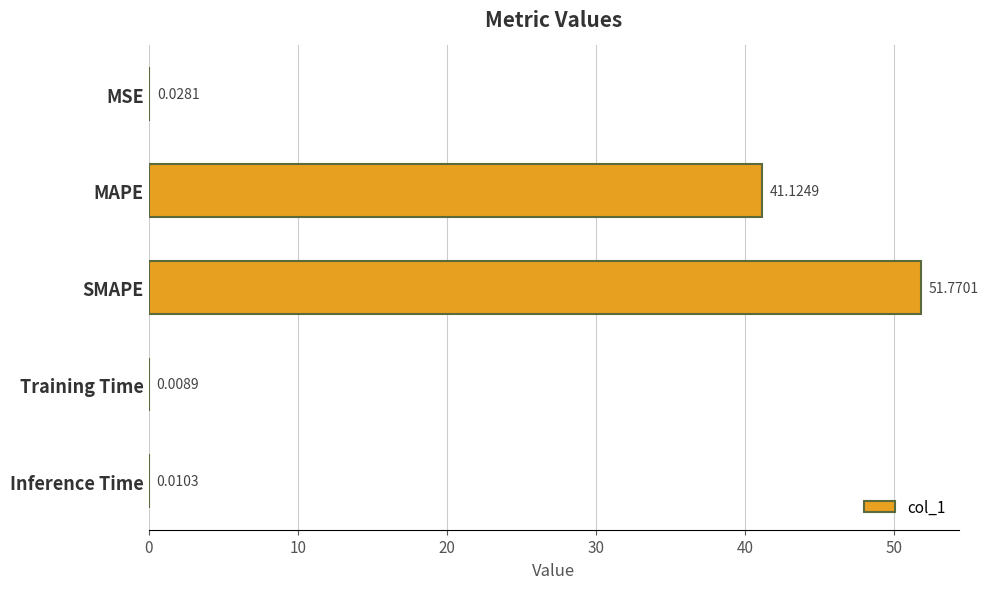

What is the sum of all values?

92.9